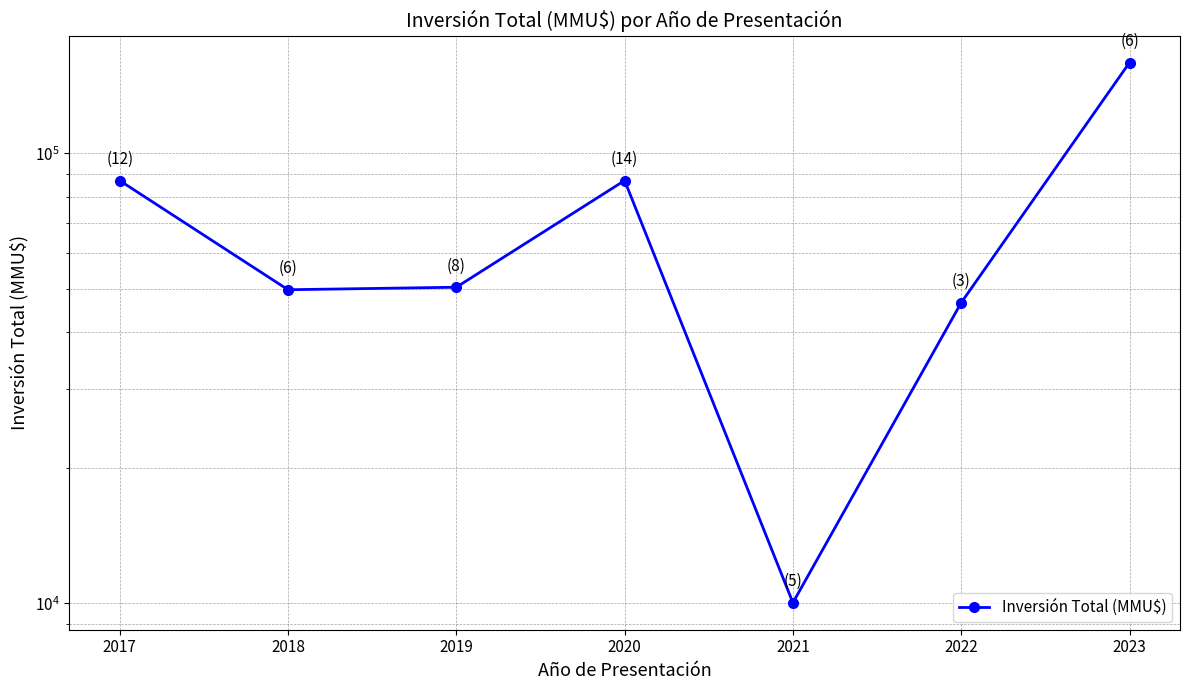

How many categories are shown in the chart?

7